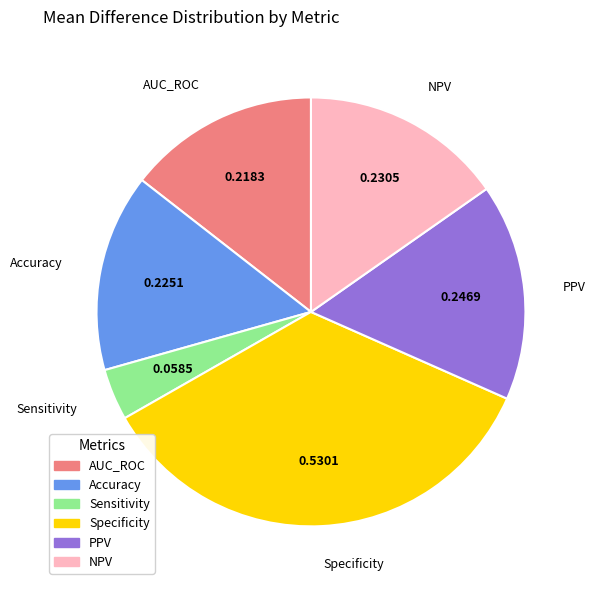

Do Sensitivity and AUC_ROC together represent more than half of the pie?

No